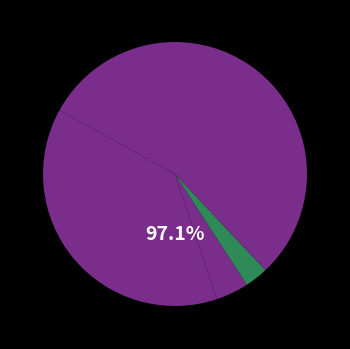

What percentage is the Homicide slice, to the nearest percent?

3%